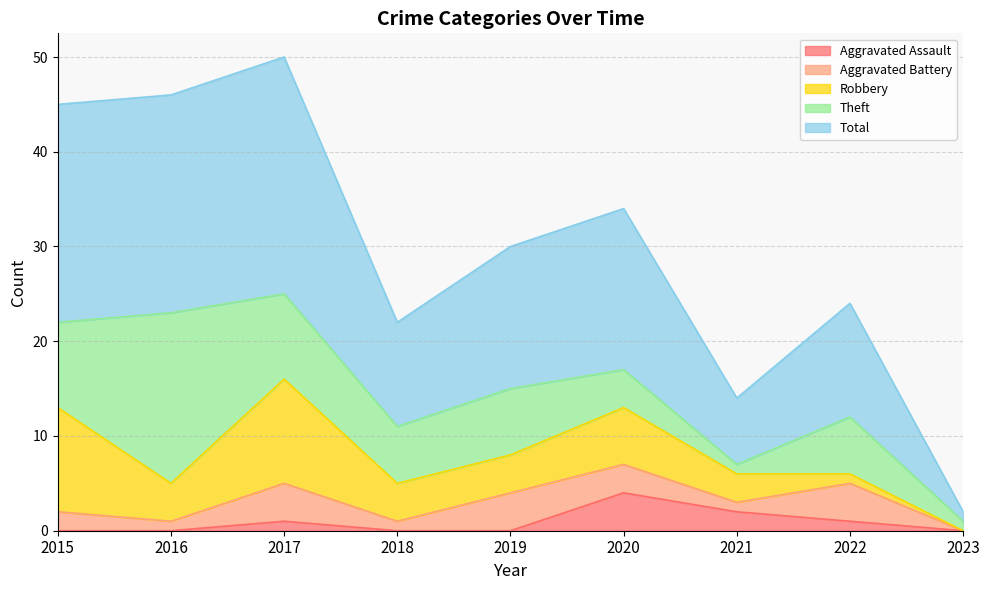

What is the average value of the Theft series?

7